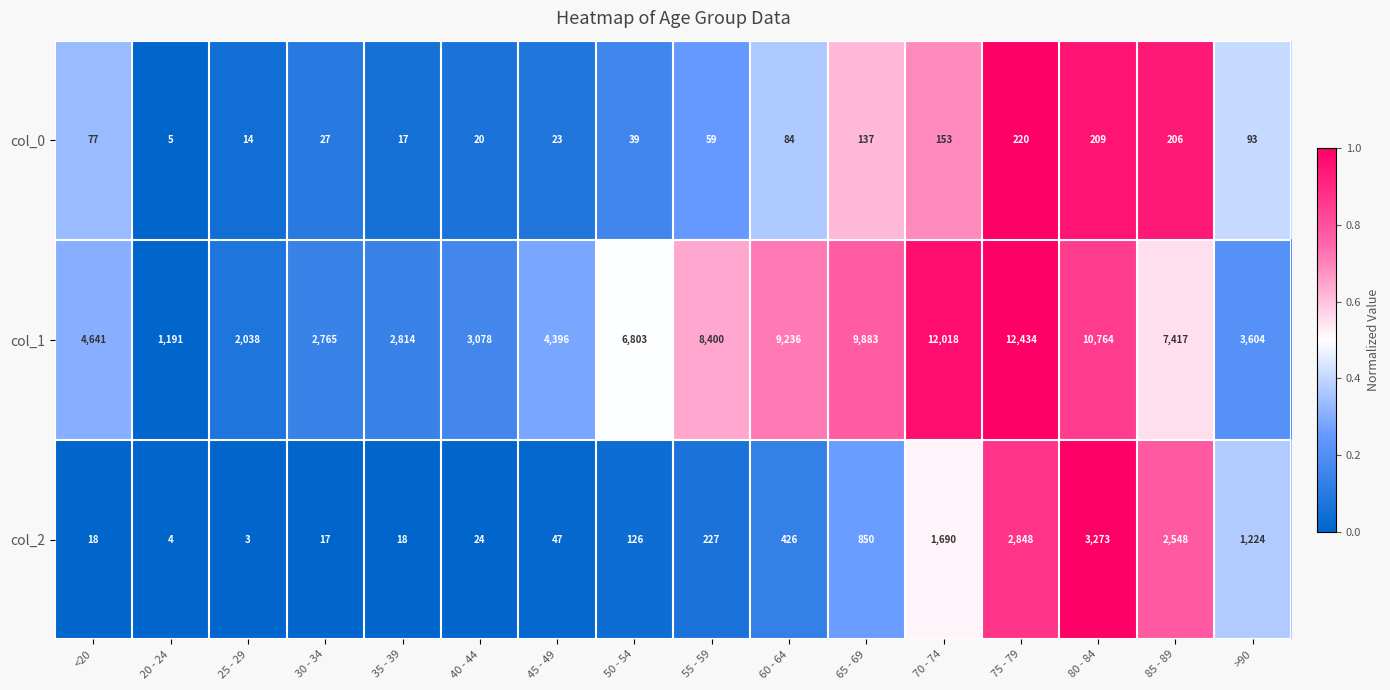

Read the col_1 value at 65 - 69, to the nearest 50.

9900